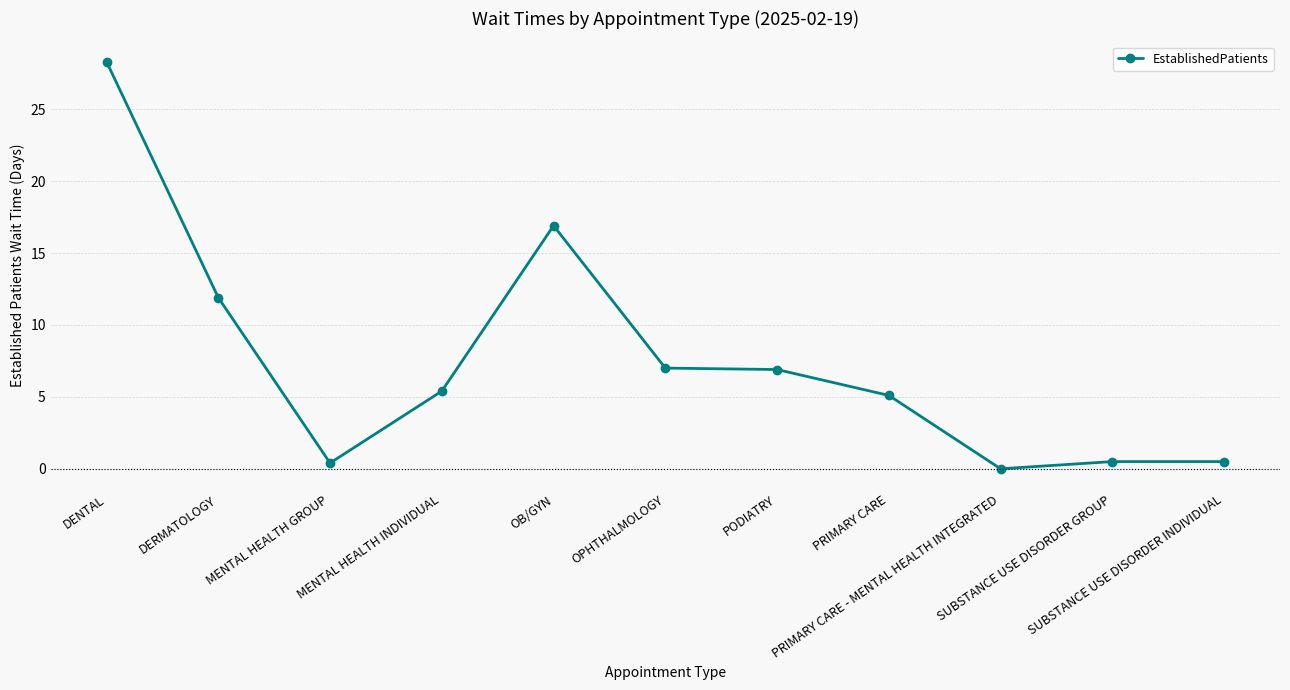

At which label does the data first exceed 5?

DENTAL